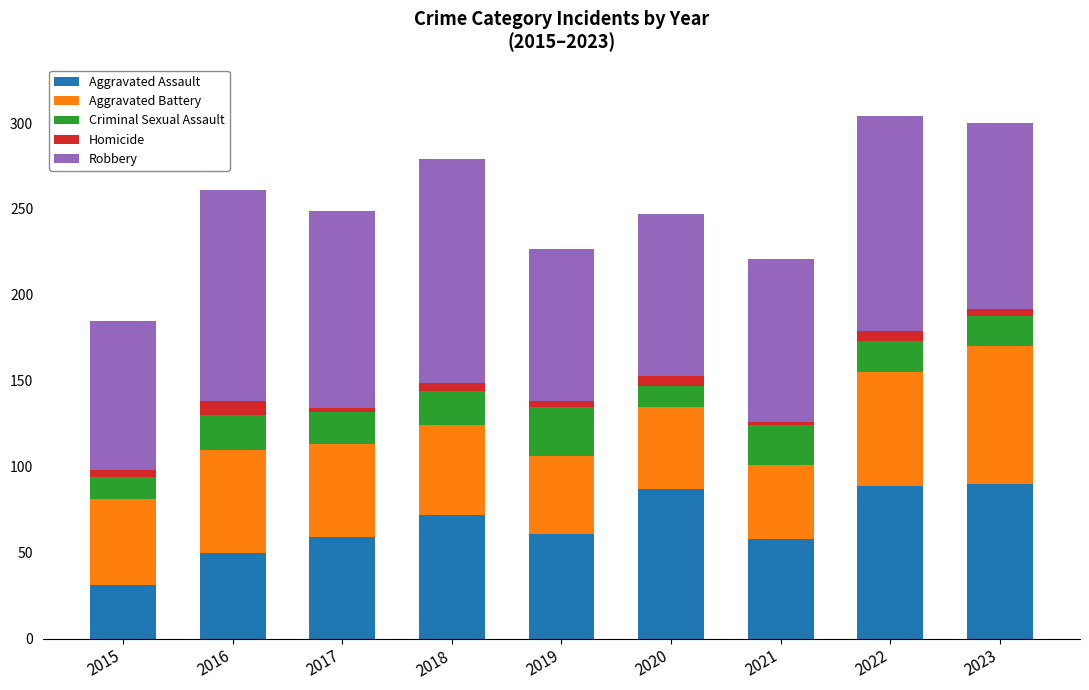

The Aggravated Assault series shows 19 at 2018. True or false?

False